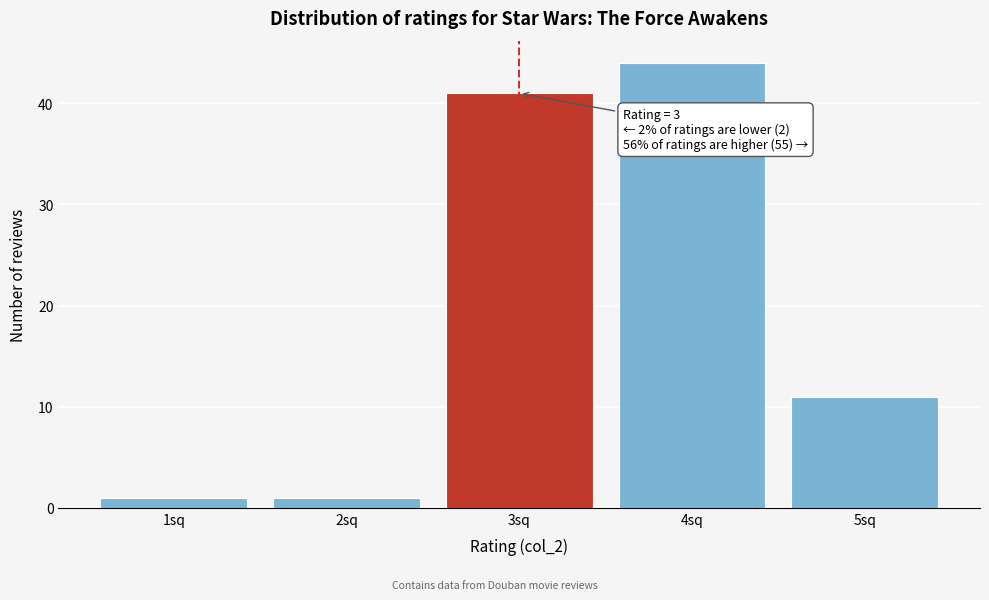

Which range on the x-axis has the tallest bar?

3.5 to 4.5